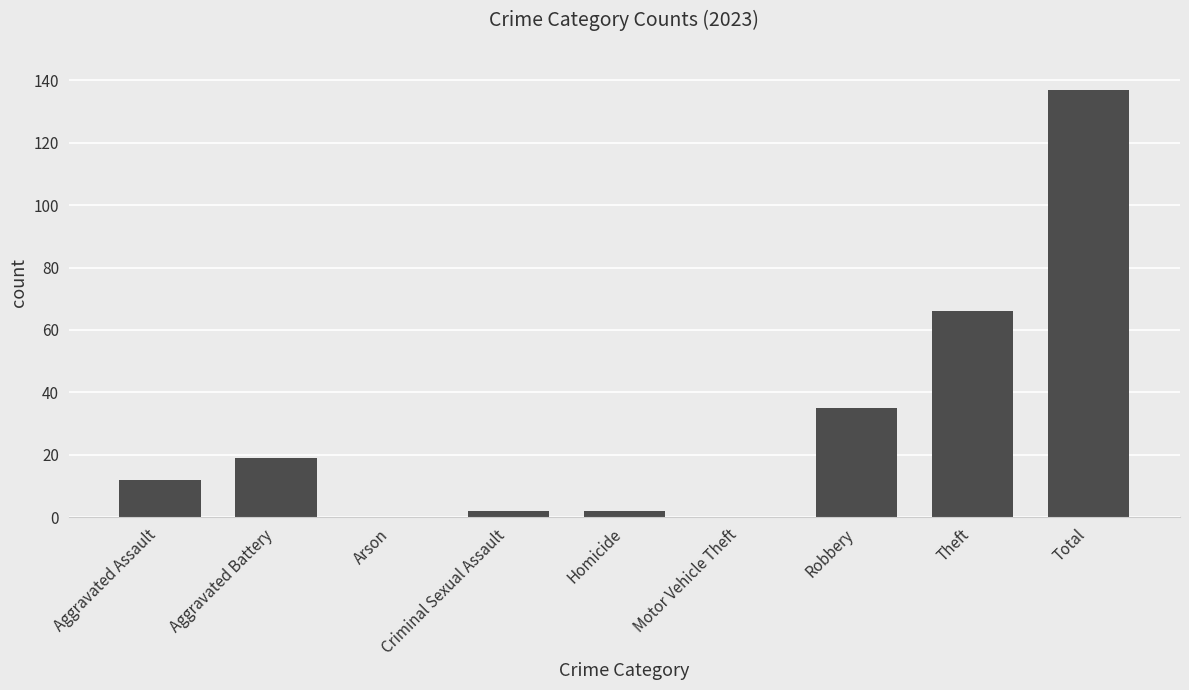

What is the sum of all values?

273